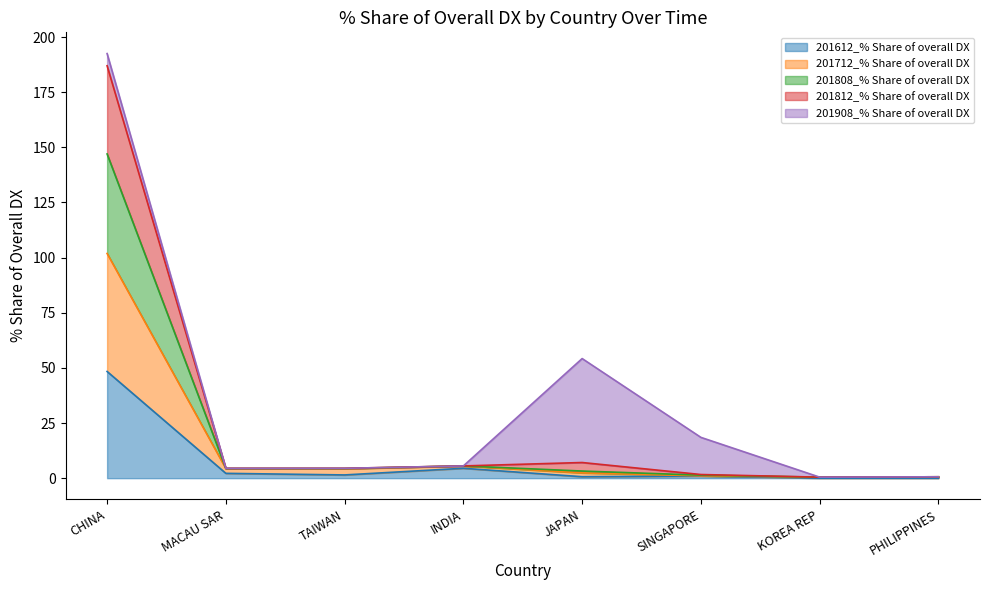

True or false: 201612_% Share of overall DX and 201808_% Share of overall DX intersect in this chart.

False